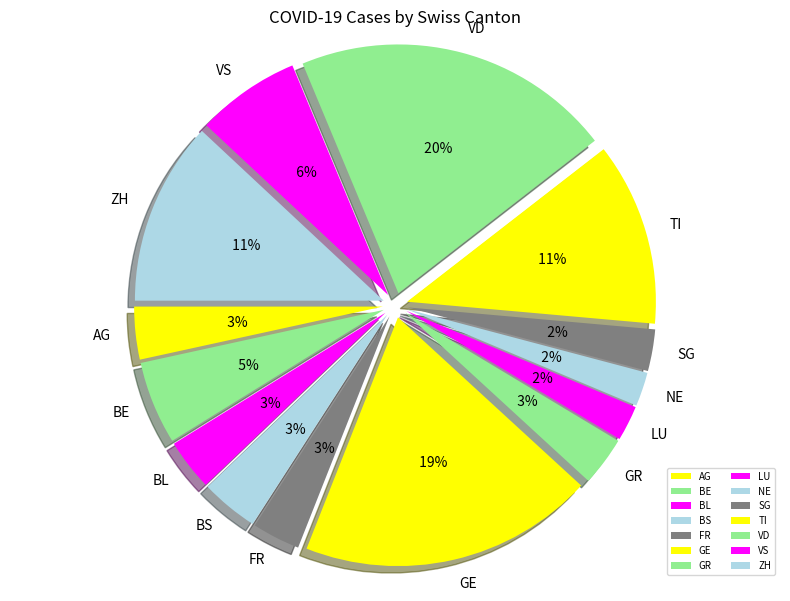

How many slices are in this pie chart?

14